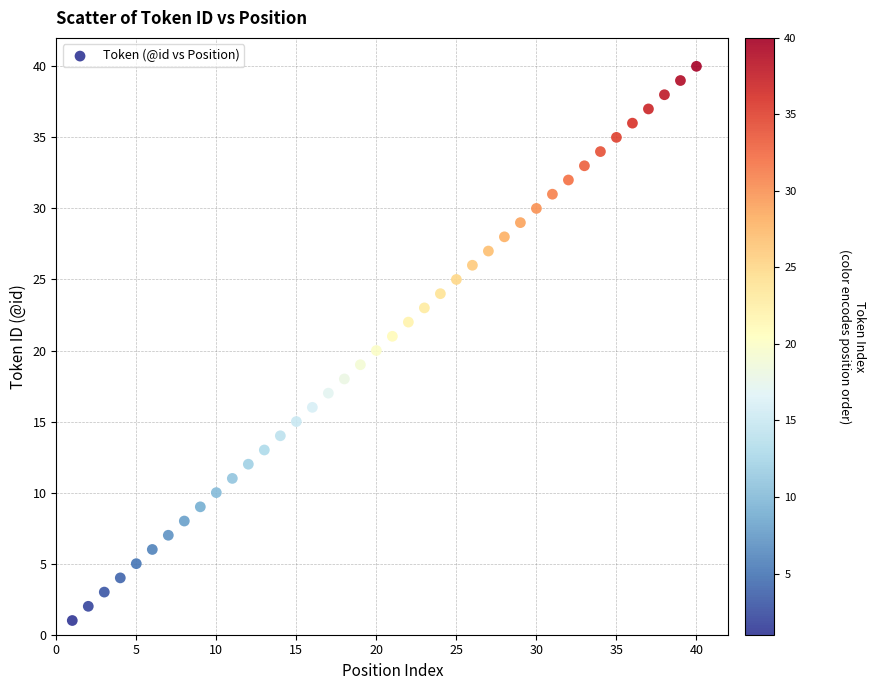

What is the range of Y values (max minus min)?

39